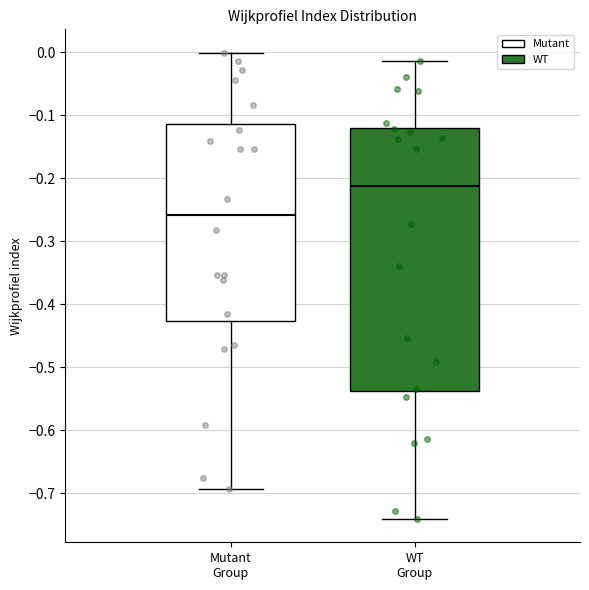

Where is the upper edge of the box for Mutant Group on the y-axis? The values are not printed on the chart, so give them approximately, as read against the axis.

-0.11